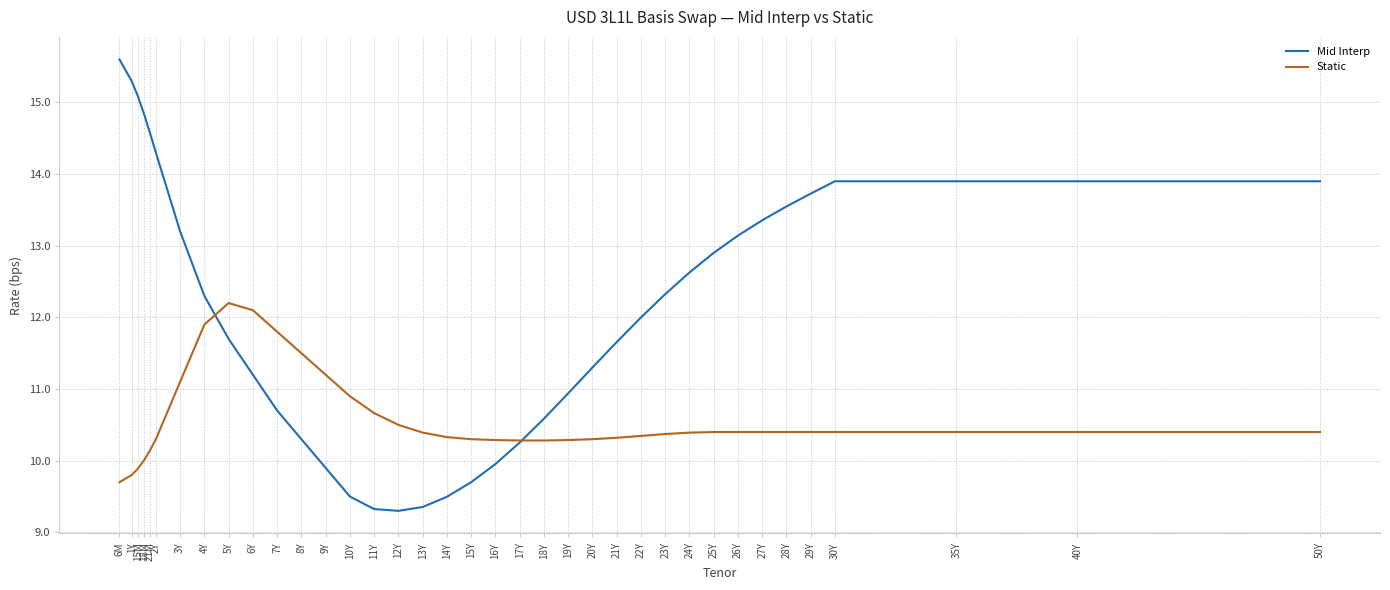

What position from the left is 28Y?

32